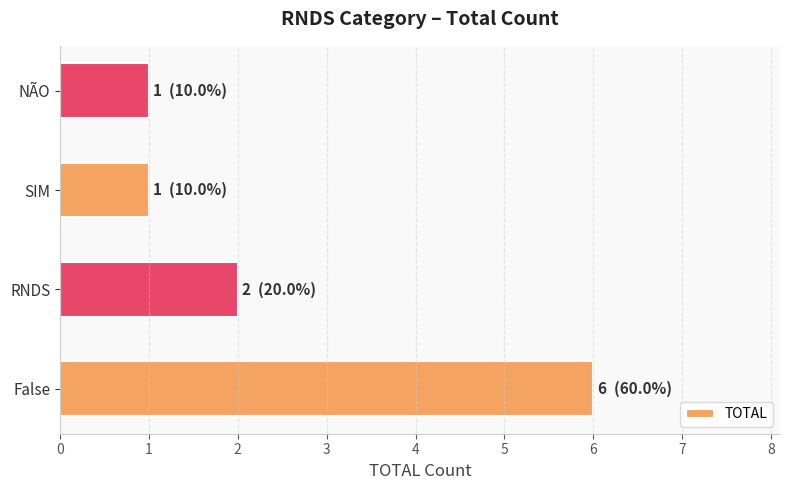

At which label is the value closest to 3?

RNDS